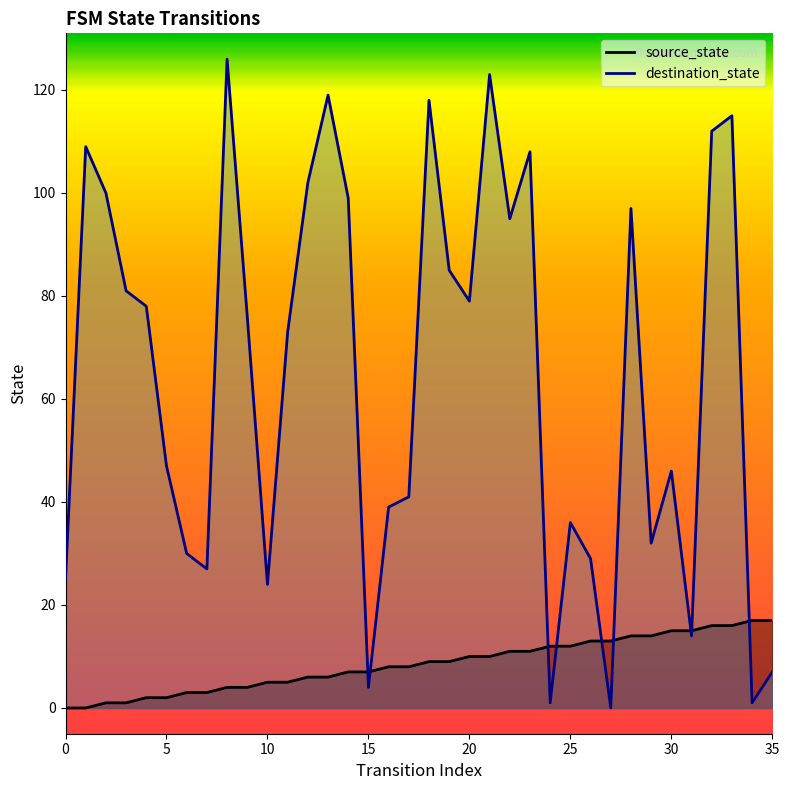

What is the sum of the source_state values at 24 and 23?

23